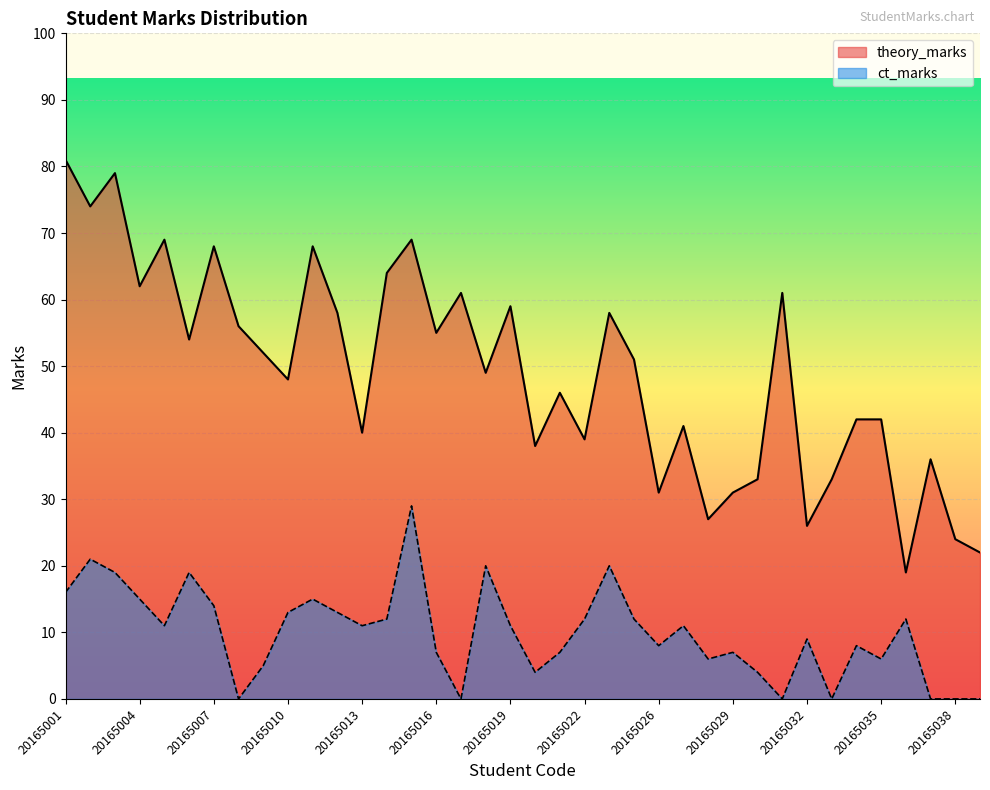

True or false: theory_marks has a value of 33 at 20165018.

False